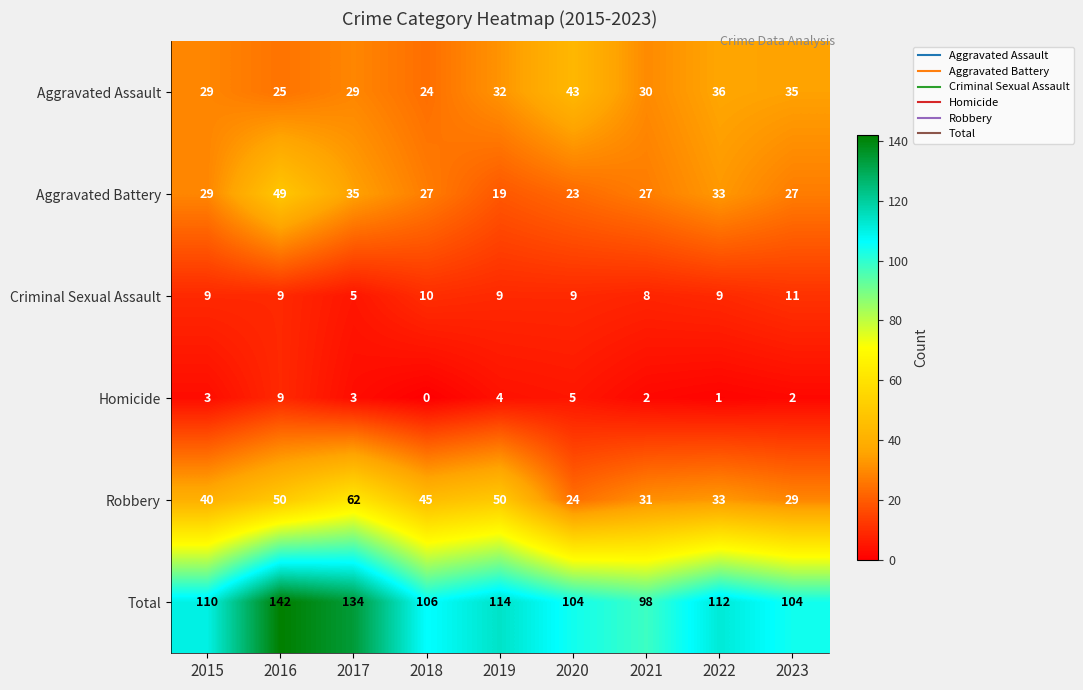

Is the value of Aggravated Battery at 2020 greater than the value of Aggravated Assault at 2019?

No